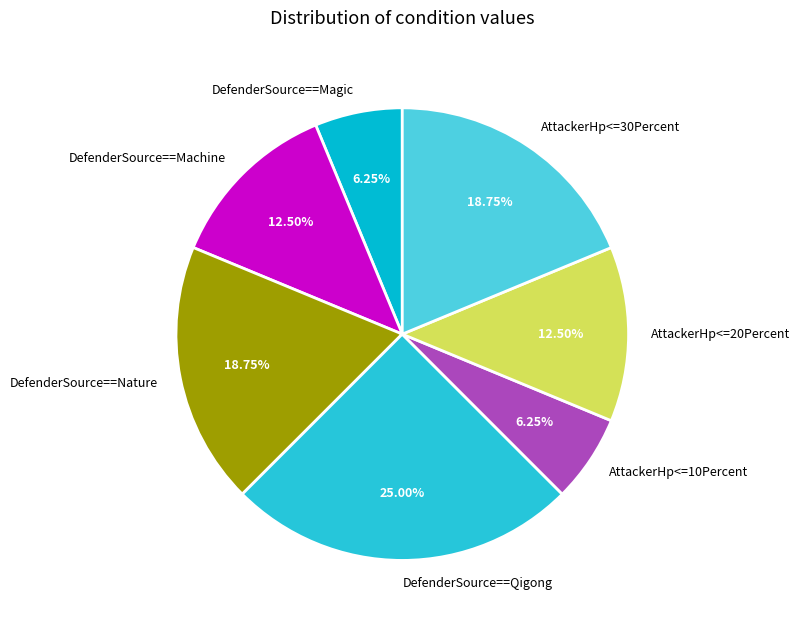

What is the ratio of the value at DefenderSource==Qigong to the value at DefenderSource==Nature?

1.3